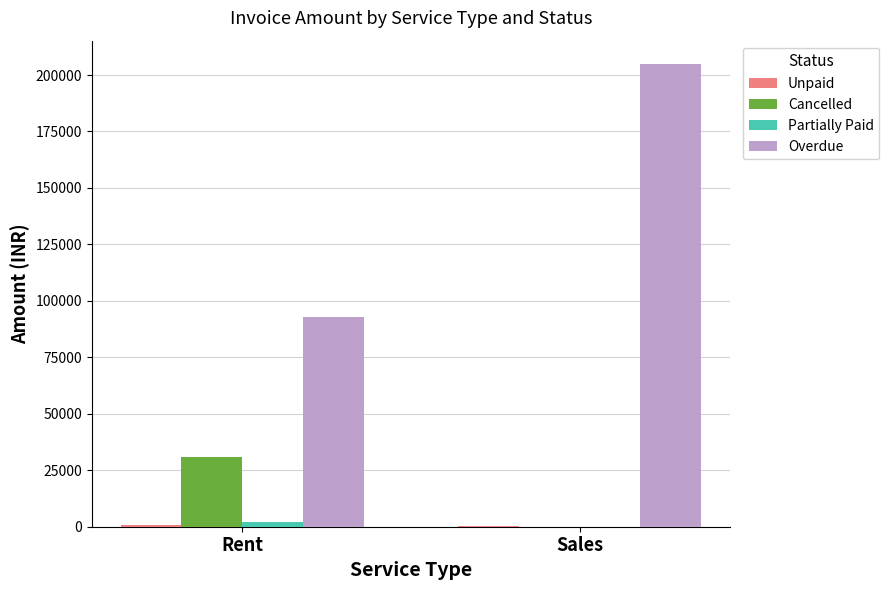

How many categories are shown in the chart?

2